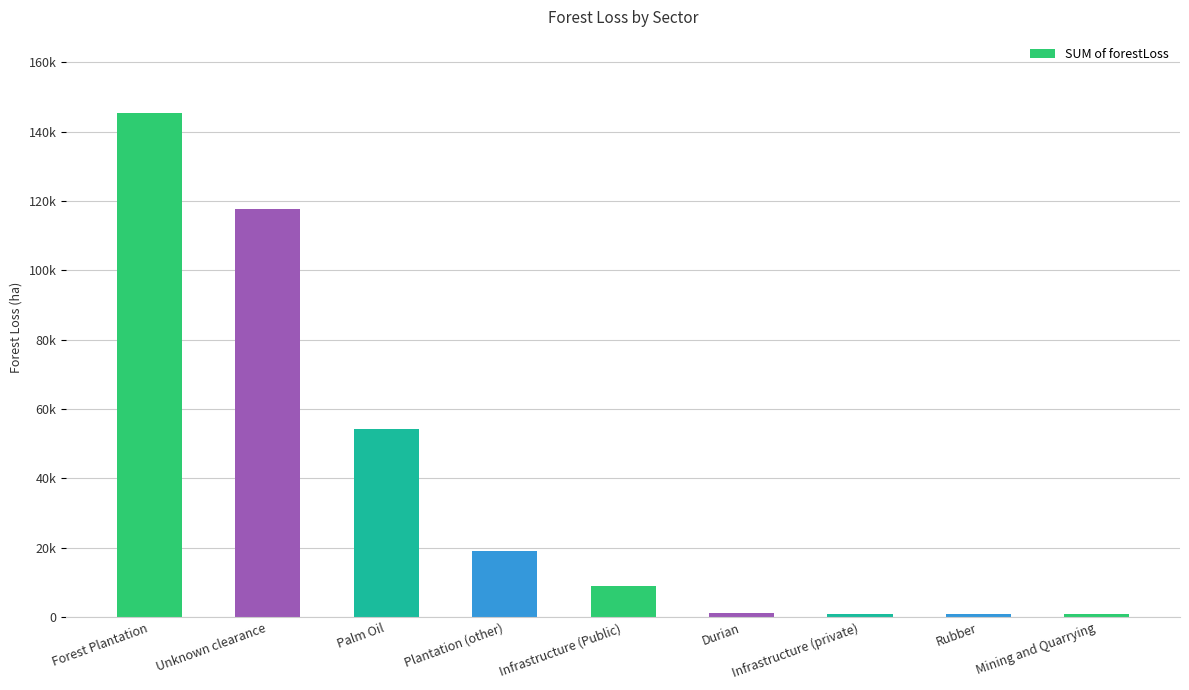

The chart shows a value of 117780.8 at Unknown clearance. True or false?

True